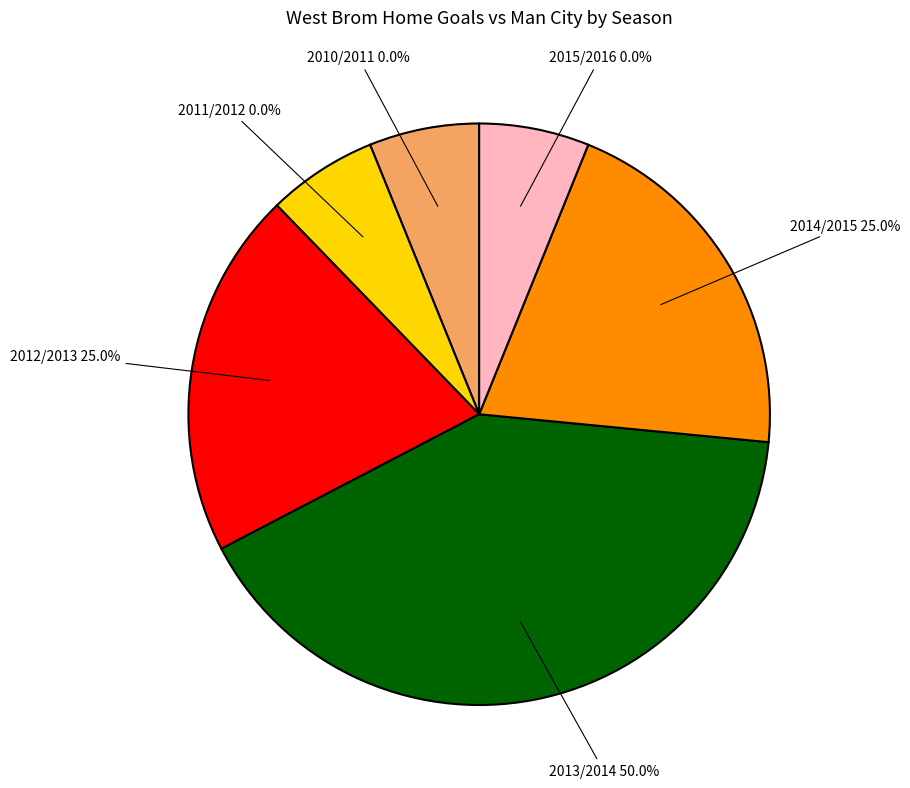

How much of the chart is everything except 2010/2011?

100.0%